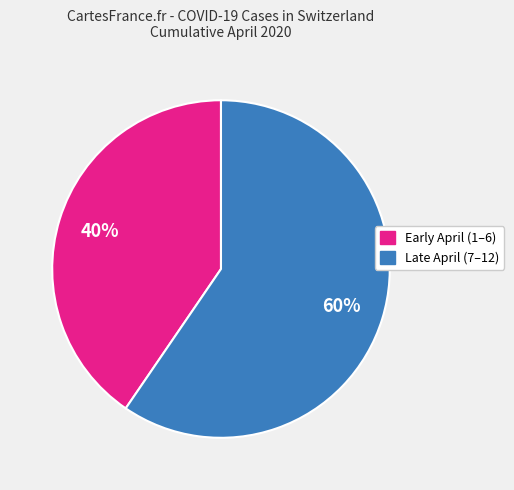

Is there any slice that represents more than half of the pie?

Yes